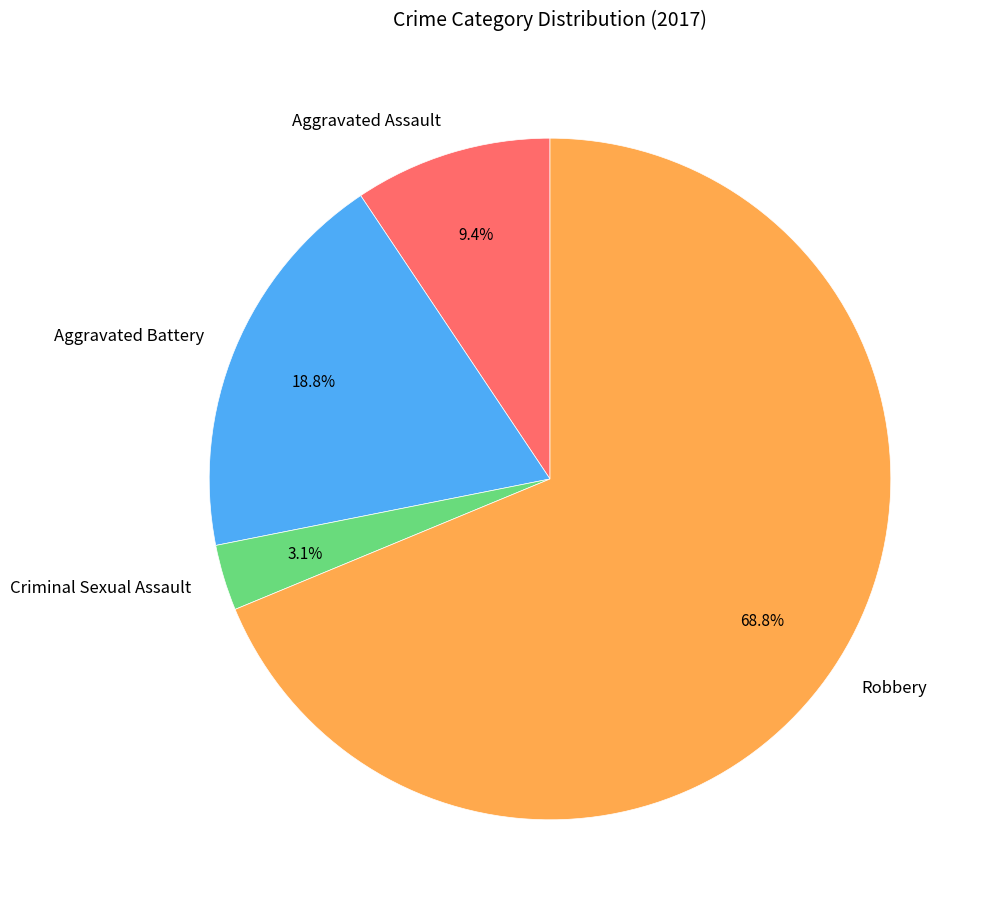

What is the largest slice in the pie chart?

Robbery